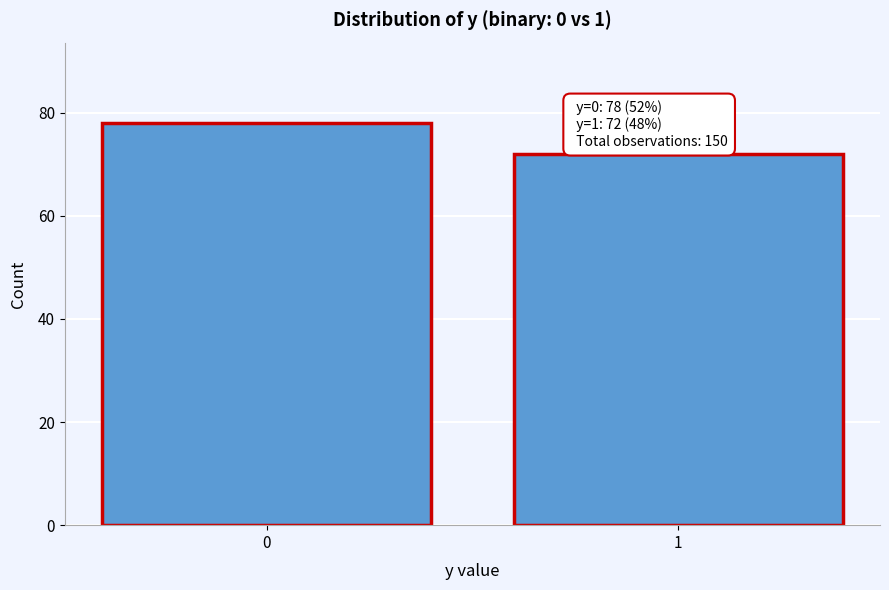

Reading left to right, extract all data points from this chart.

0=78	1=72